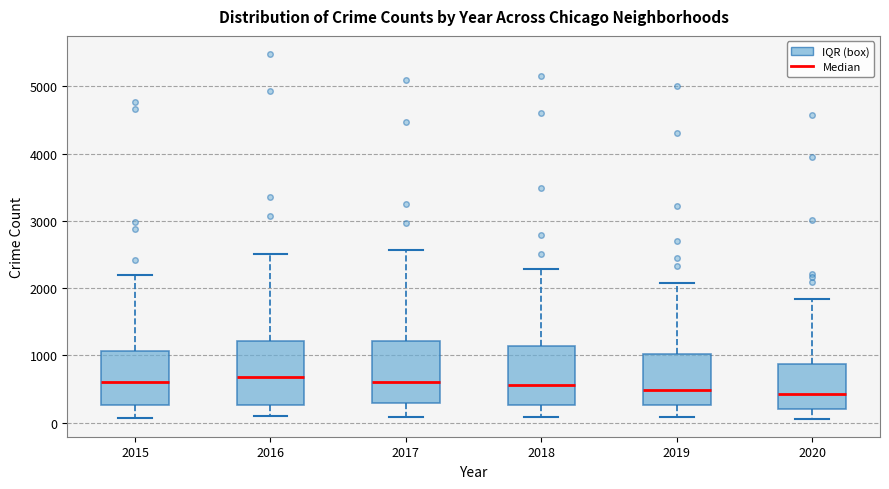

Where does the median line of the box at x = 2019 sit on the y-axis? The values are not printed on the chart, so give them approximately, as read against the axis.

500